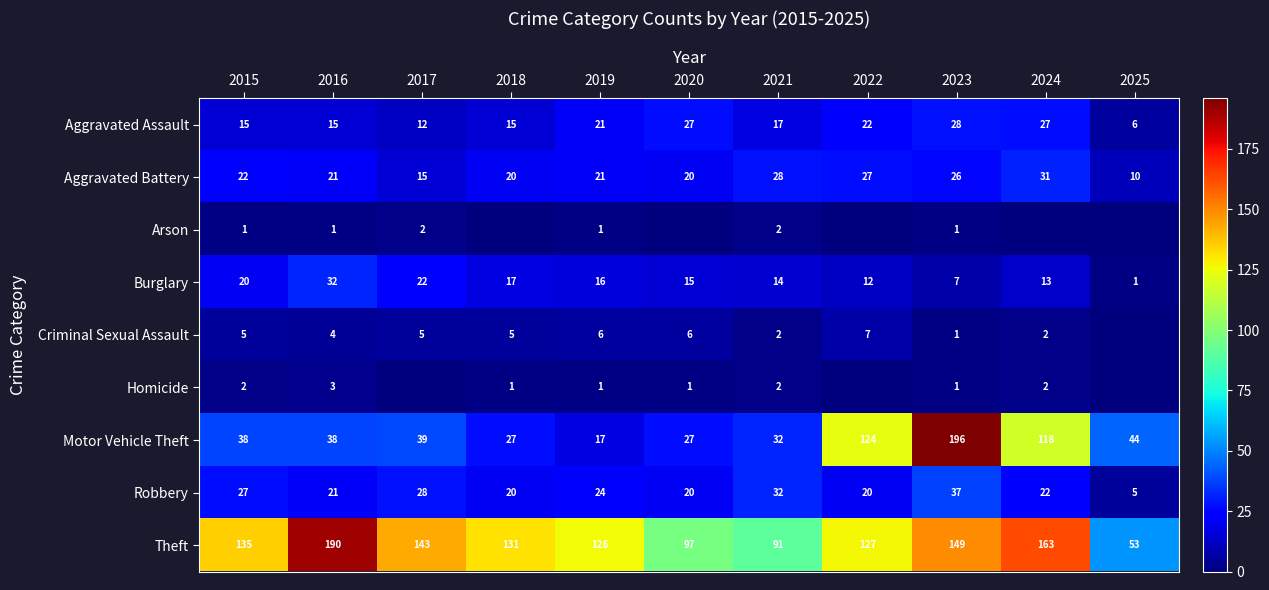

Which category has the highest value in the Aggravated Battery series?

2024